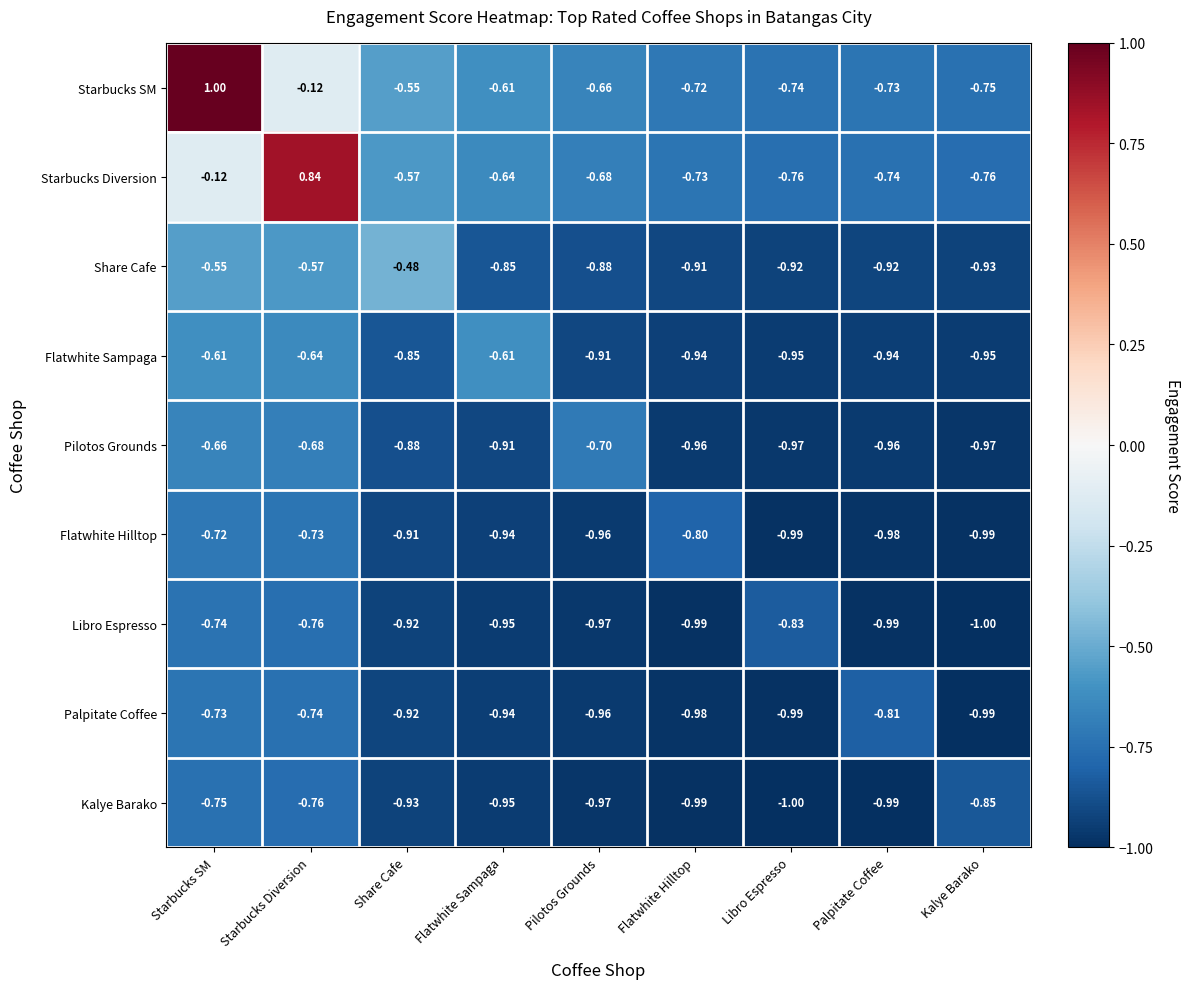

What is the total value across all series at Starbucks SM?

-3.9